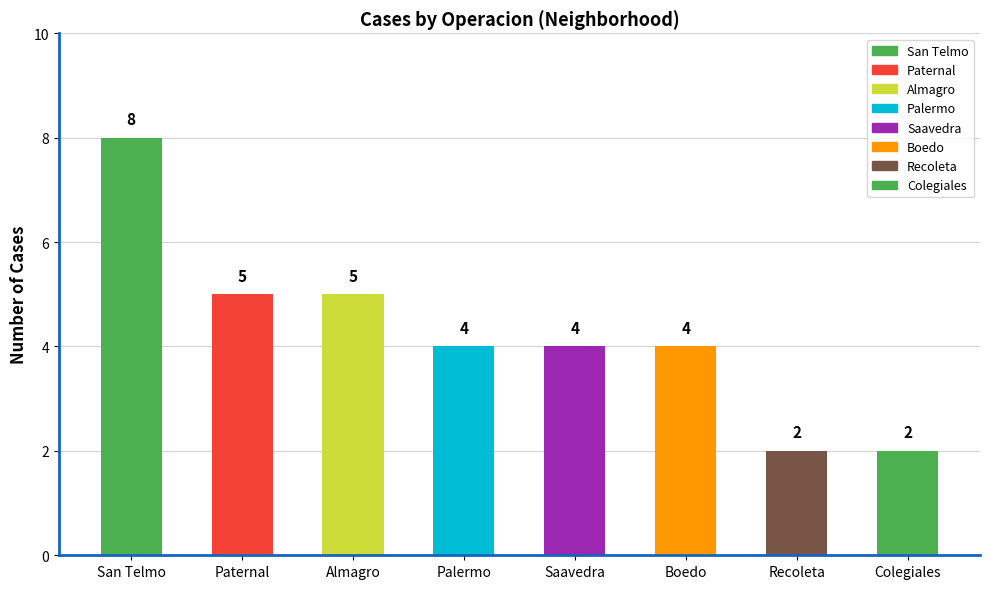

What is the greatest value displayed?

8